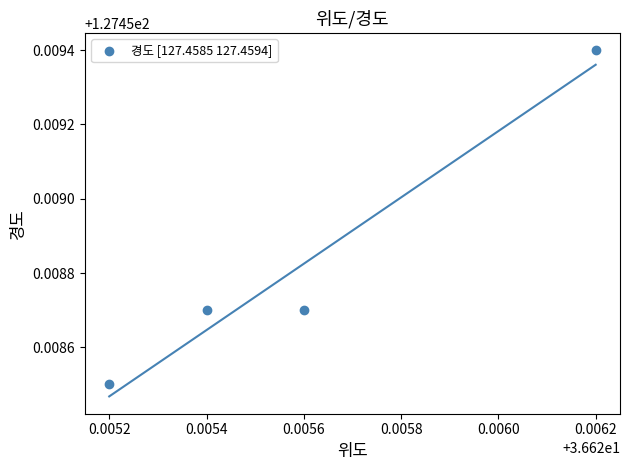

What is the average X value?

36.6